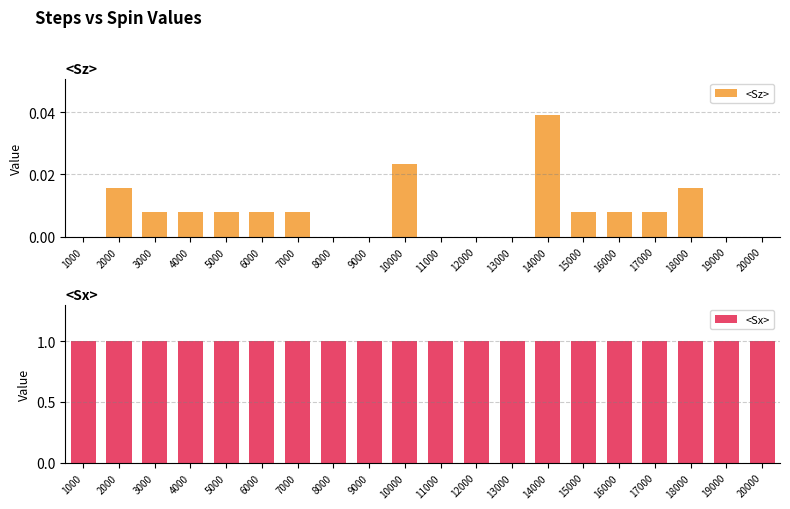

Between 5000 and 10000, which series saw the biggest shift?

<Sz>